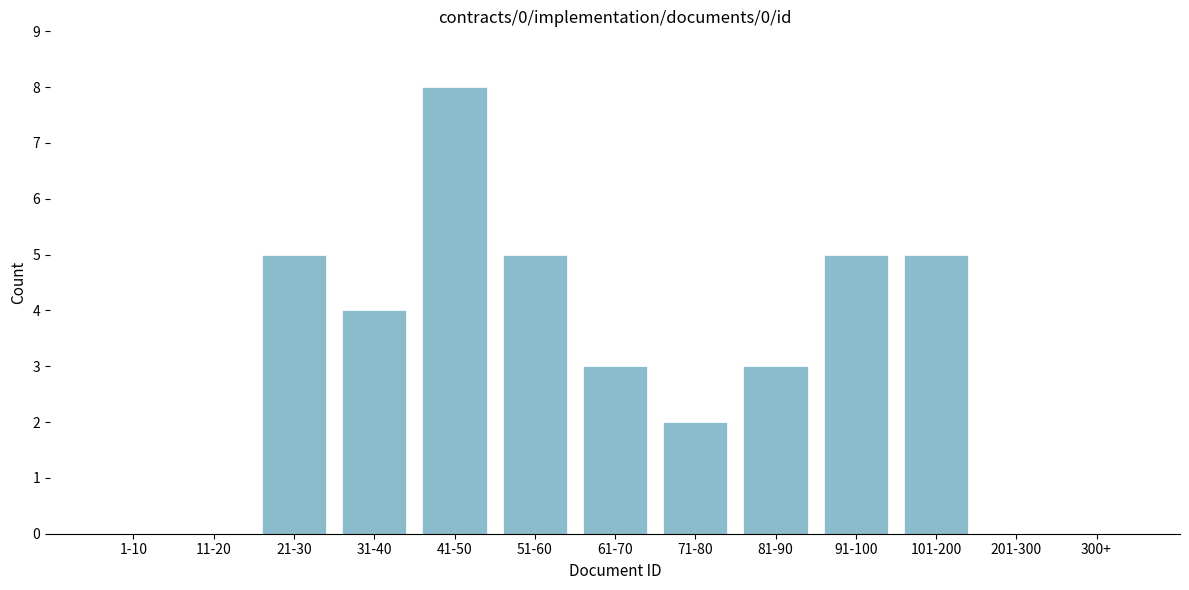

Reading right to left, what are all the values shown in this chart?

300+=0	201-300=0	101-200=5	91-100=5	81-90=3	71-80=2	61-70=3	51-60=5	41-50=8	31-40=4	21-30=5	11-20=0	1-10=0